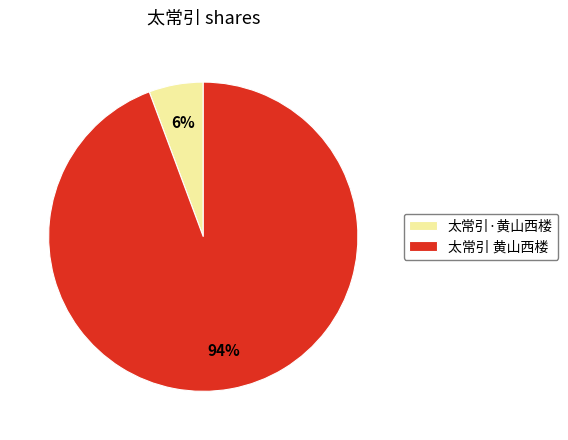

What is the largest slice in the pie chart?

太常引 黄山西楼